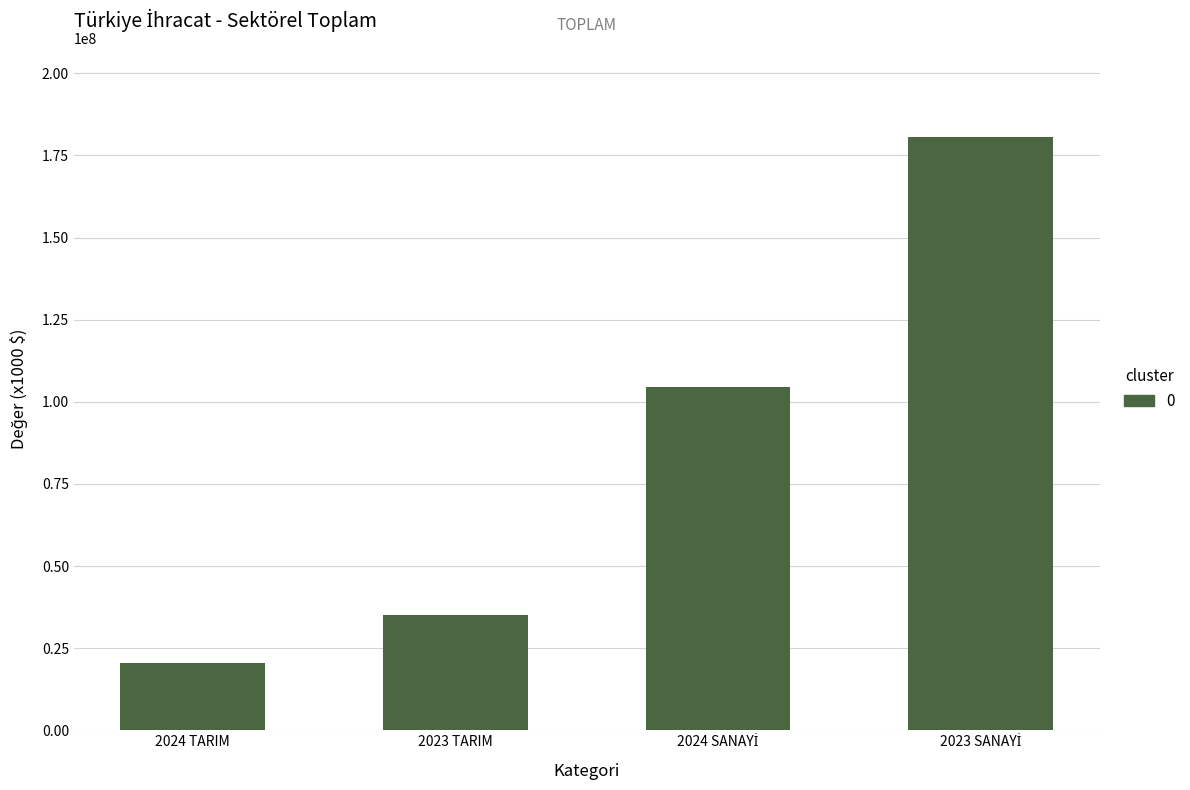

Reading left to right, extract all data points from this chart.

20330104.8	35080182.7	104375061.8	180649222.4